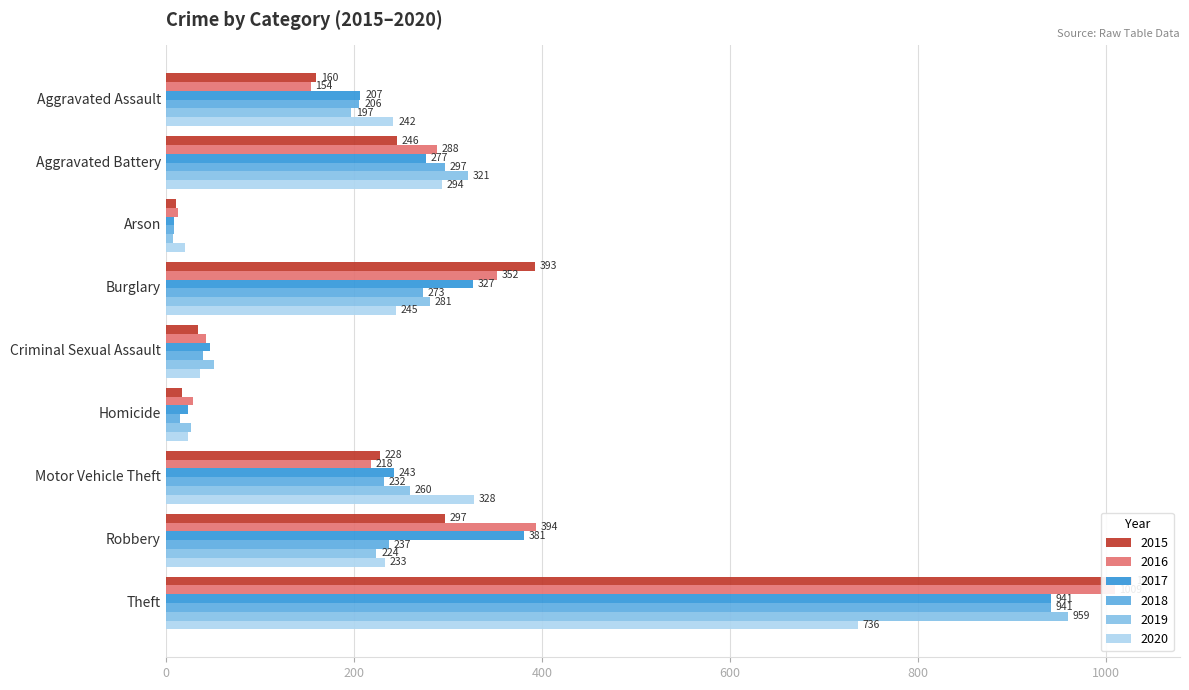

Rank the series by their maximum value, from highest to lowest.

2015, 2016, 2019, 2017, 2018, 2020